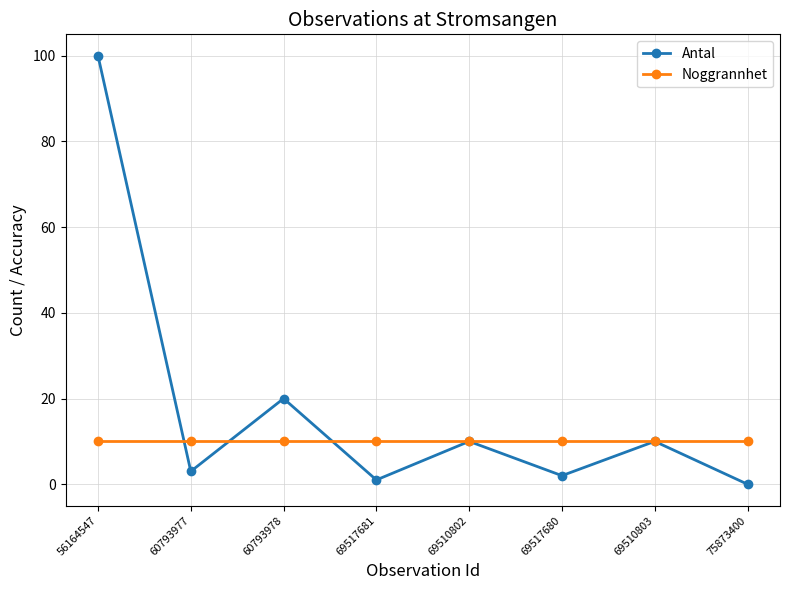

What is the sum of all Antal values?

146